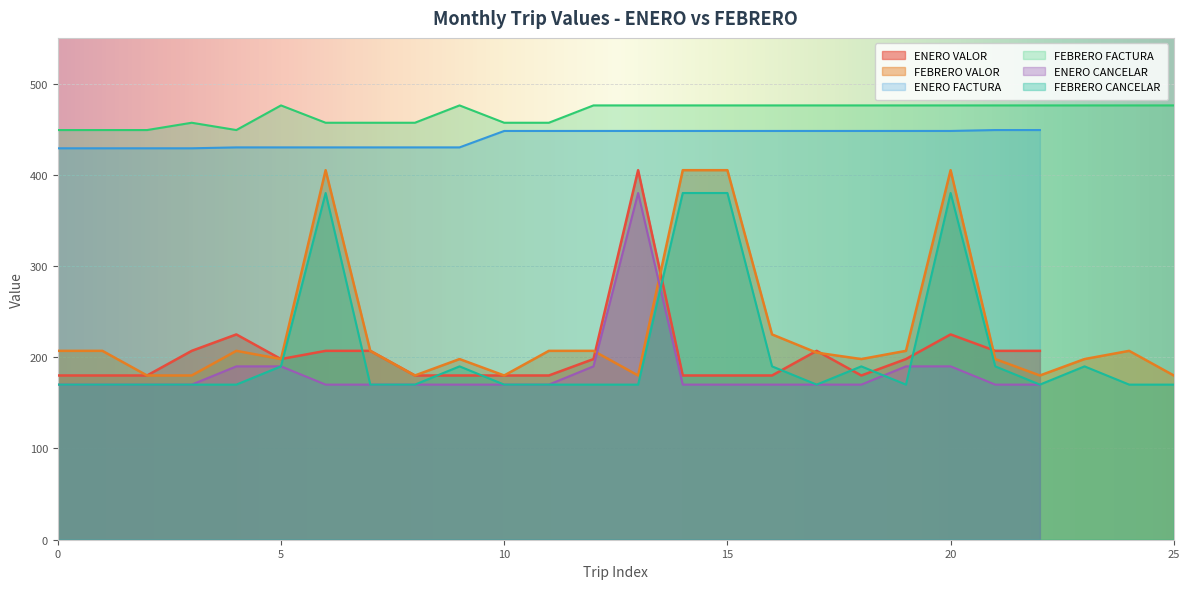

True or false: FEBRERO VALOR and FEBRERO CANCELAR cross at least once.

False